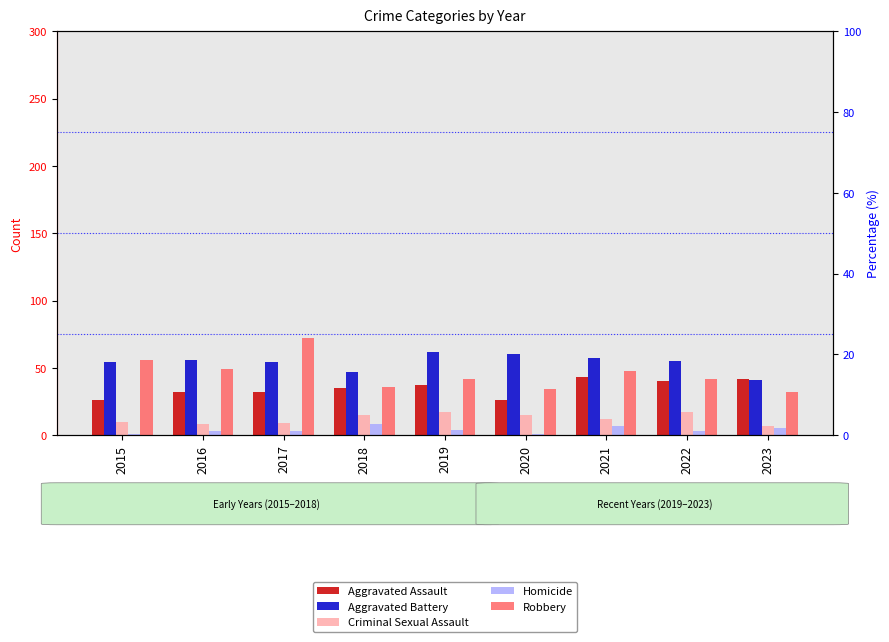

Between 2018 and 2020, which is larger?

2018